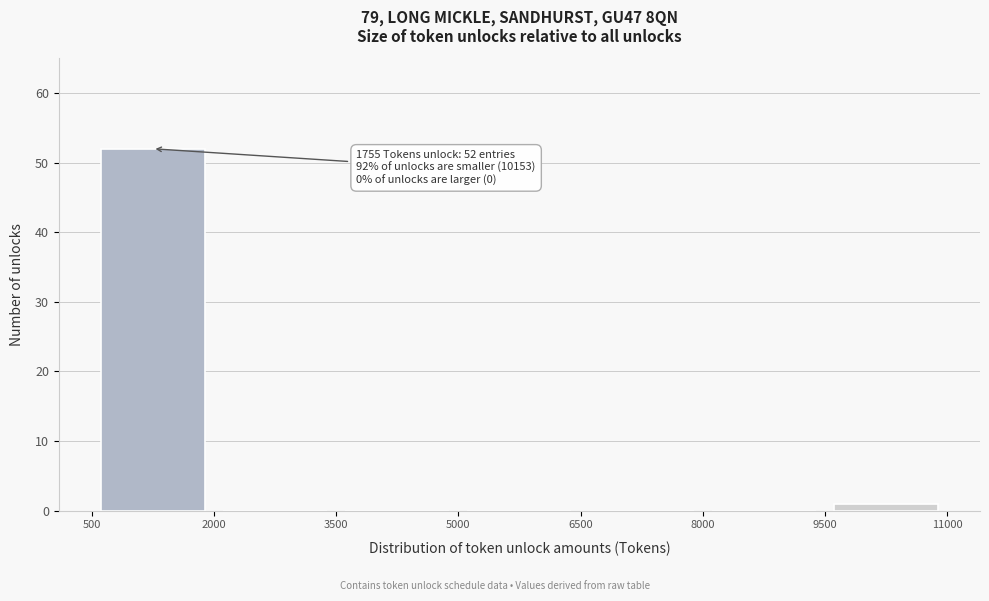

Over which range of the x-axis is the bar tallest?

500 to 2000